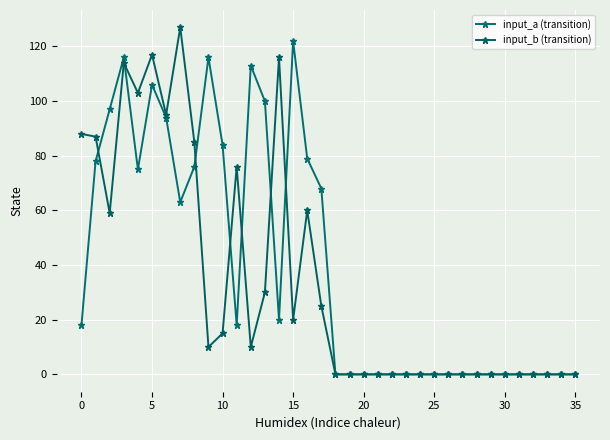

Rank the series by their maximum value, from lowest to highest.

input_a (transition), input_b (transition)